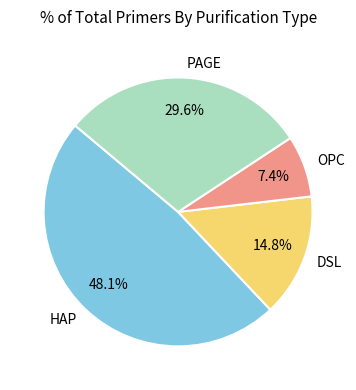

Count the number of slices in the pie.

4